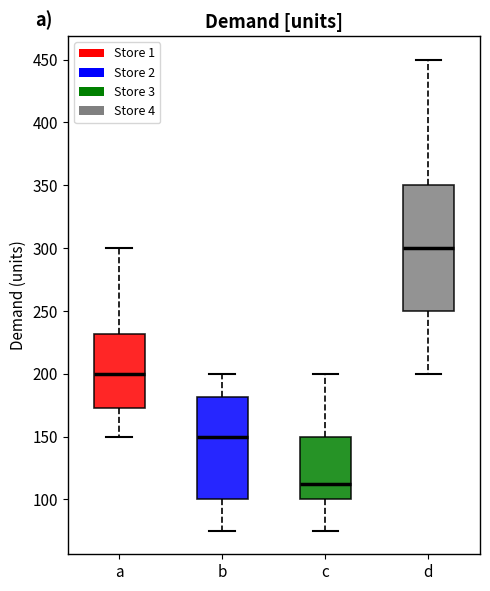

Which box is the tallest, from its lower edge to its upper edge?

d